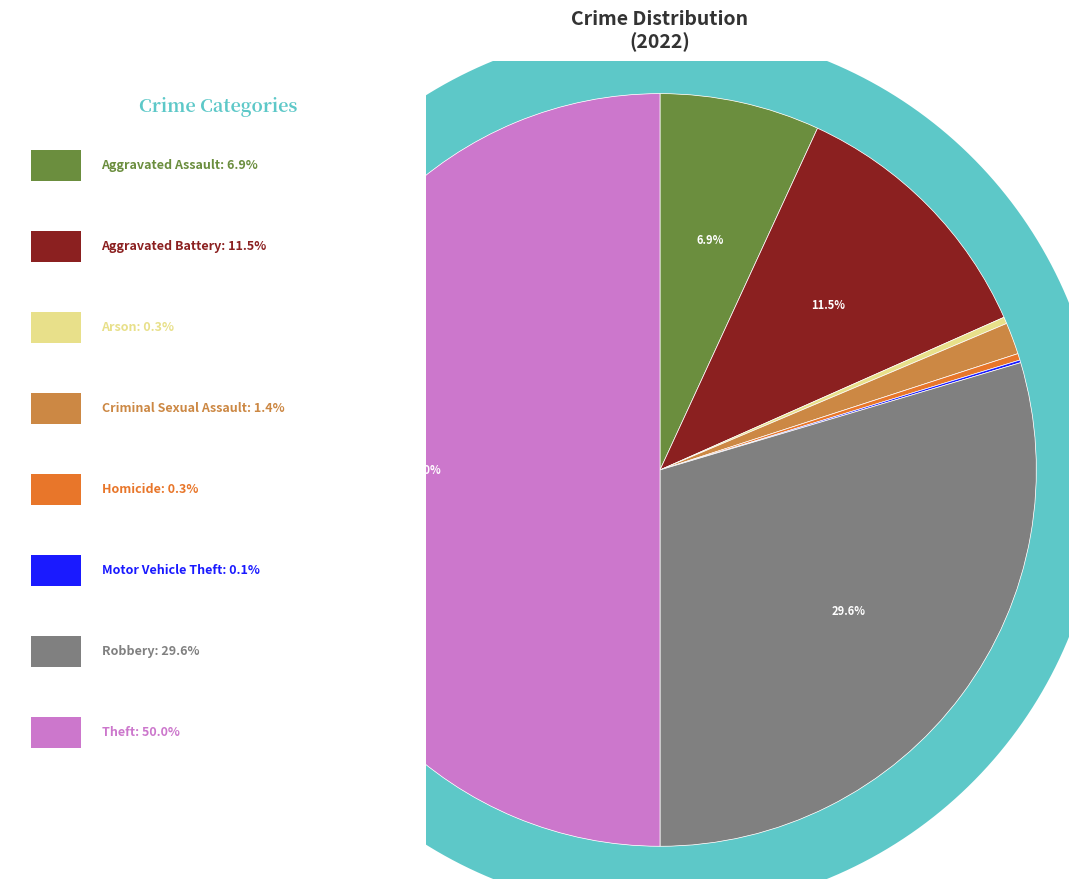

The Theft slice represents 62% of the pie. True or false?

False